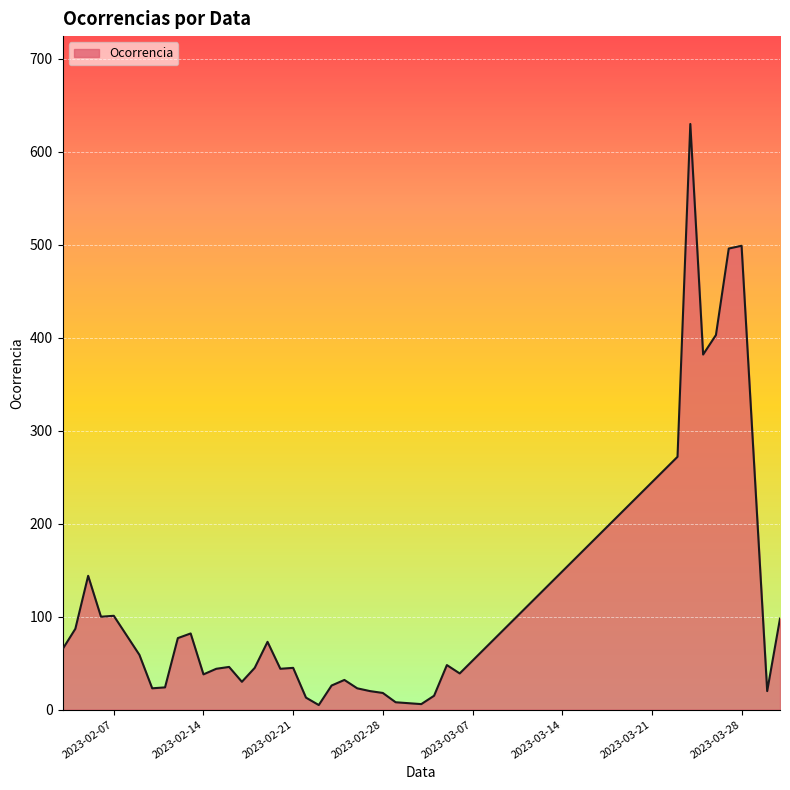

What is the maximum value shown in the chart?

630